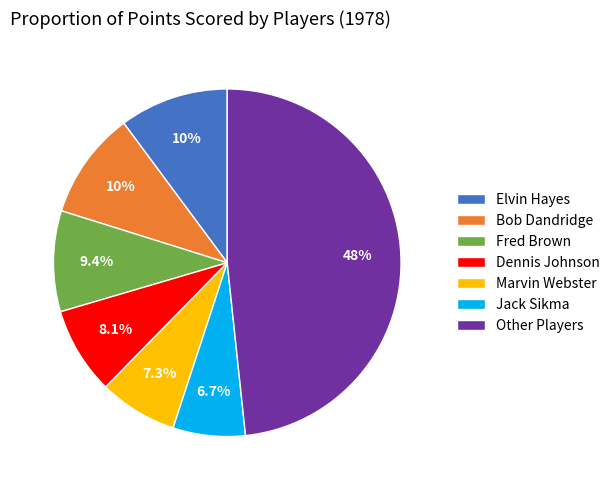

Which category has the biggest portion of the pie?

Other Players